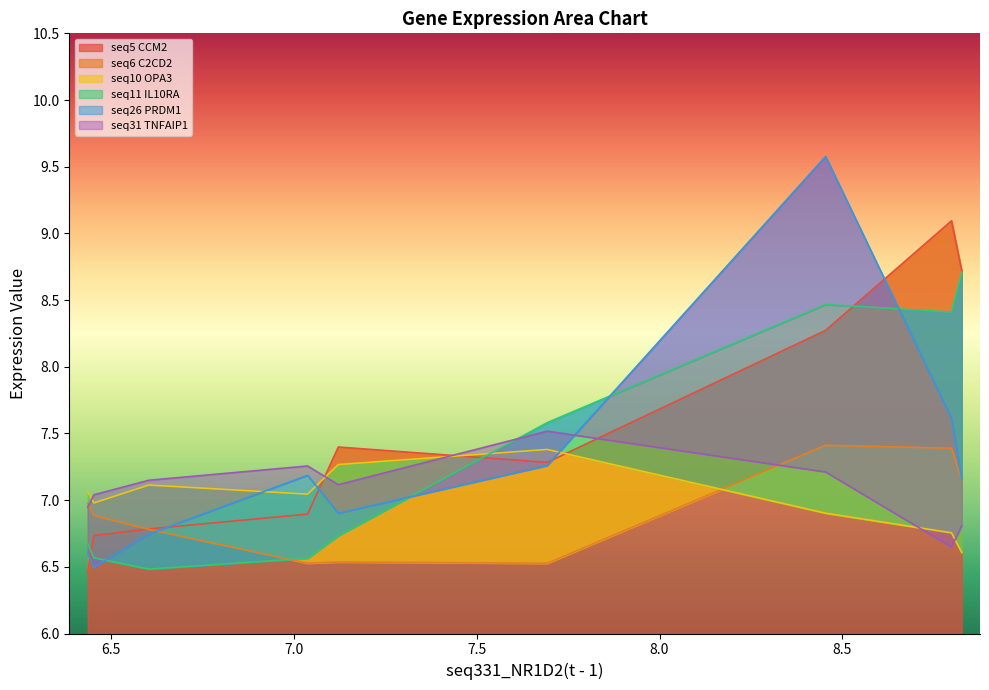

Is it true that seq5_CCM2 equals 7.4 at 7.122?

True